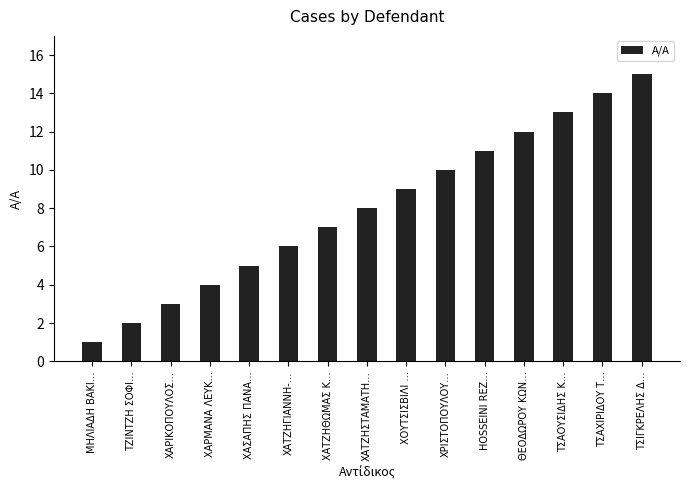

List the labels in order of value, largest first.

ΤΣΙΓΚΡΕΛΗΣ Δ…, ΤΣΑΧΙΡΙΔΟΥ Τ…, ΤΣΑΟΥΣΙΔΗΣ Κ…, ΘΕΟΔΩΡΟΥ ΚΩΝ…, HOSSEINI REZ…, ΧΡΙΣΤΟΠΟΥΛΟΥ…, ΧΟΥΤΣΙΣΒΙΛΙ …, ΧΑΤΖΗΣΤΑΜΑΤΗ…, ΧΑΤΖΗΘΩΜΑΣ Κ…, ΧΑΤΖΗΓΙΑΝΝΗ-…, ΧΑΣΑΠΗΣ ΠΑΝΑ…, ΧΑΡΜΑΝΑ ΛΕΥΚ…, ΧΑΡΙΚΟΠΟΥΛΟΣ…, ΤΖΙΝΤΖΗ ΣΟΦΙ…, ΜΗΛΙΑΔΗ ΒΑΚΙ…